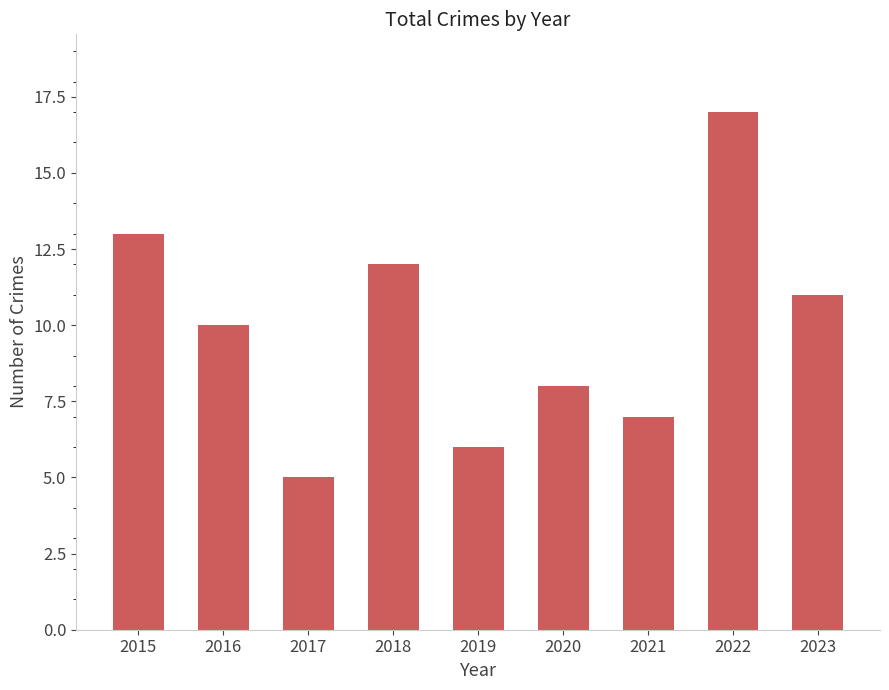

The value at 2017 is 5. True or false?

True